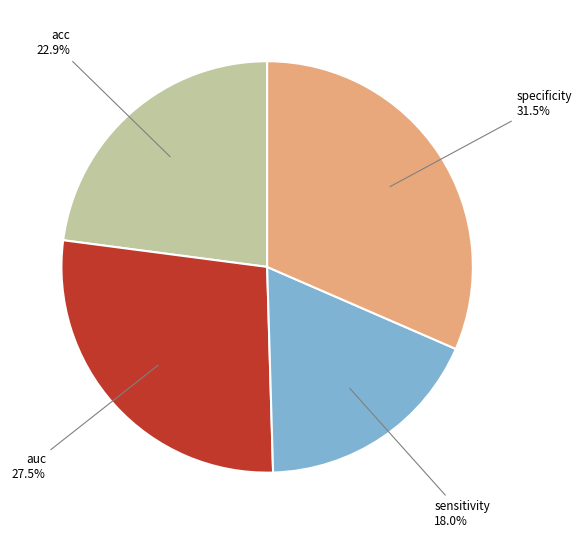

Does any single category account for the majority?

No